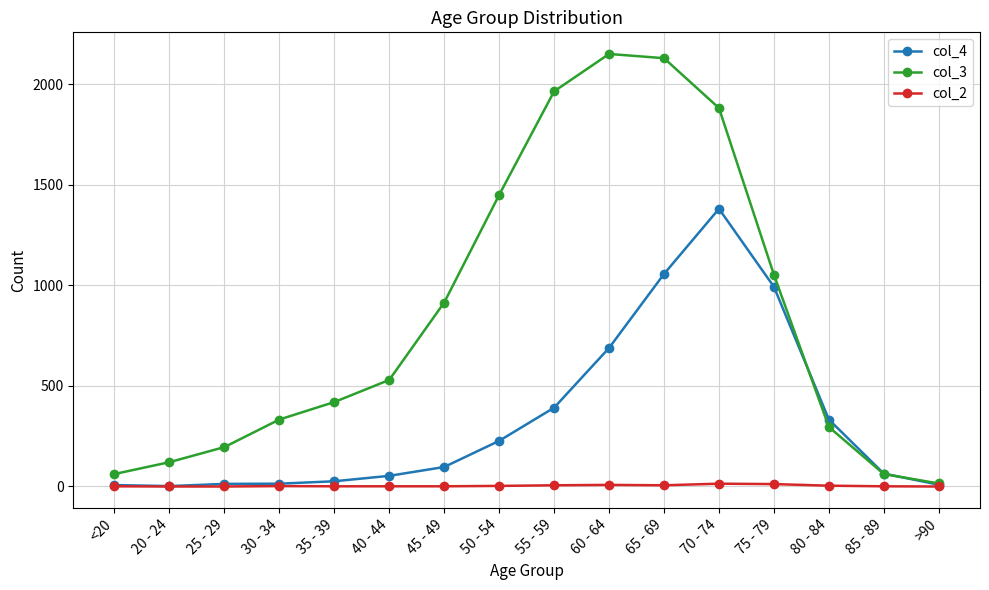

How many data points does each series have?

16